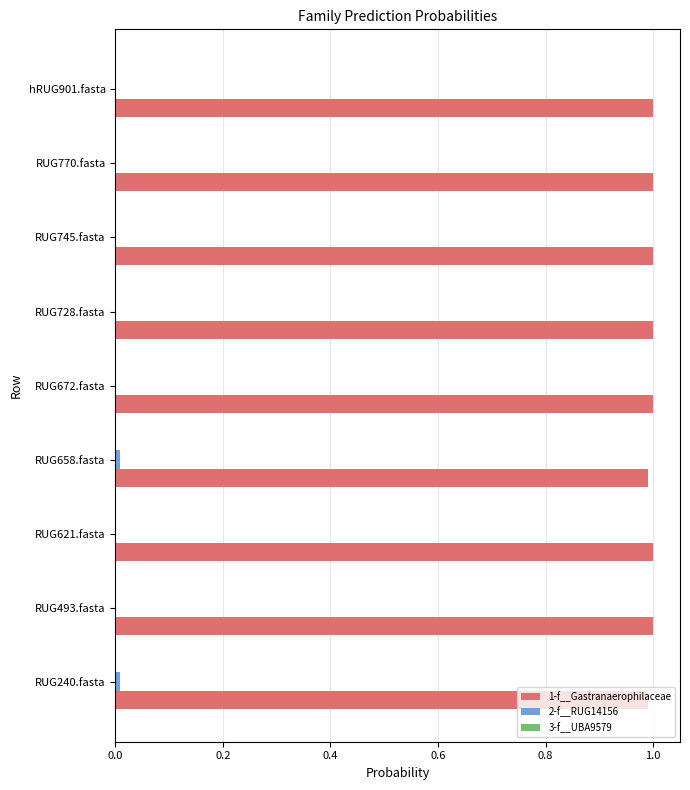

What is the total value across all series at RUG672.fasta?

1.0